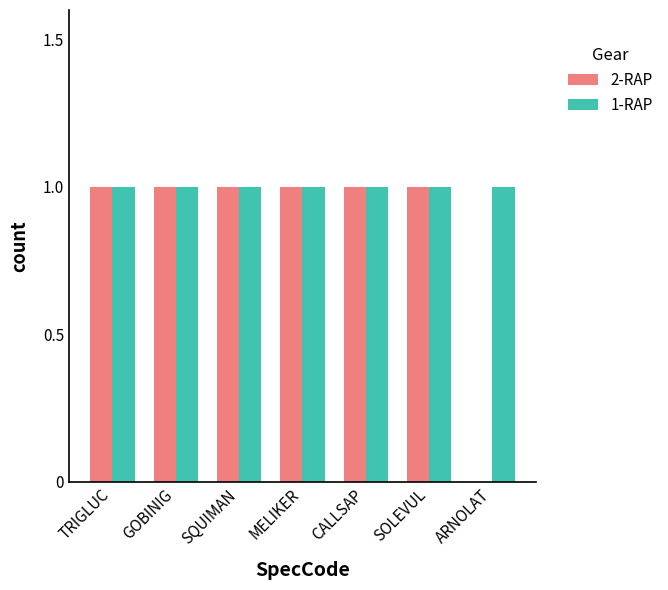

Is it true that 2-RAP equals 1 at MELIKER?

True